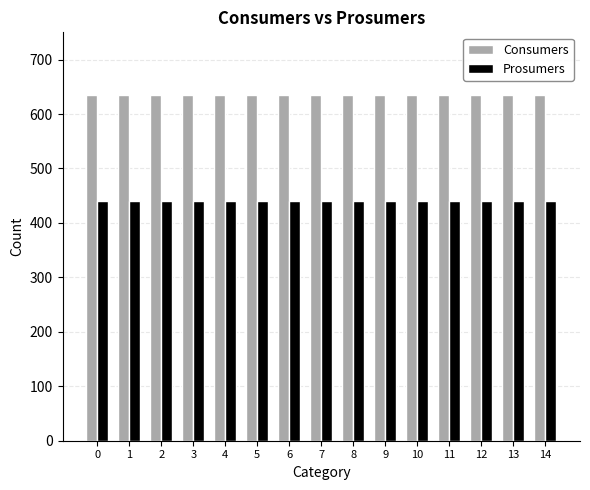

Is the value of Prosumers at 2 greater than the value of Consumers at 1?

No